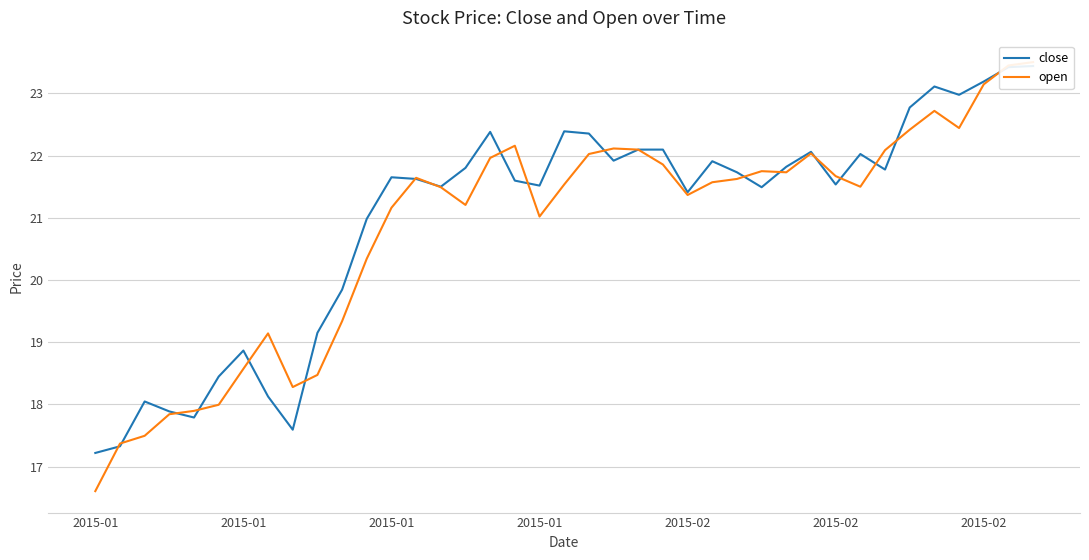

What is the value of the close point at the 24th from the left?

22.1